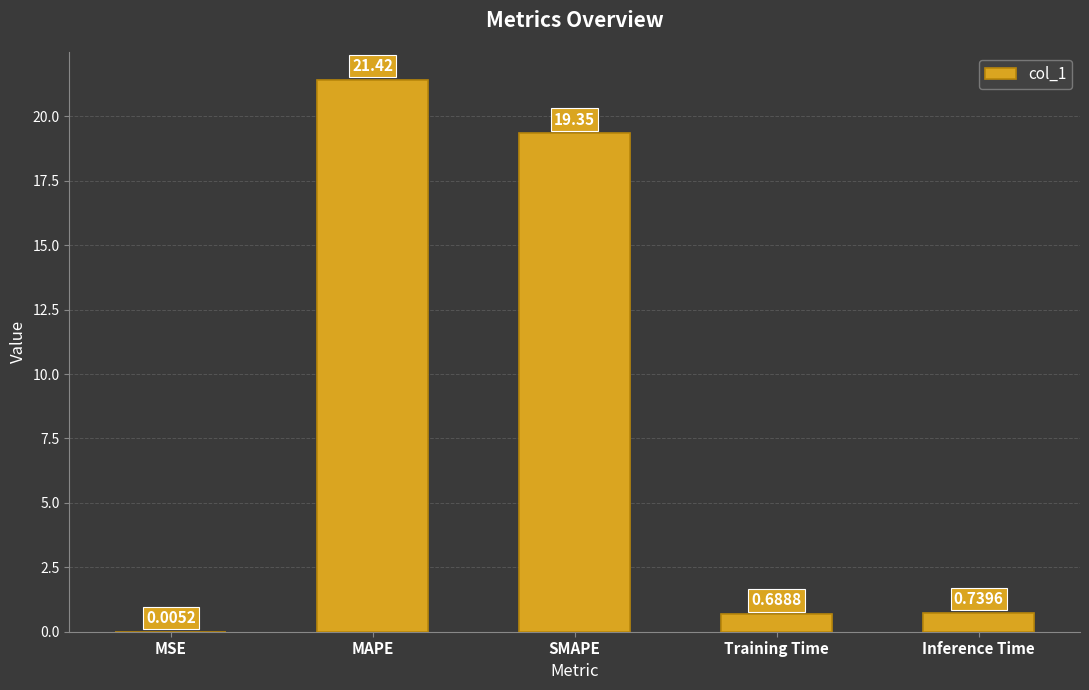

Which label corresponds to the largest value in the chart?

MAPE